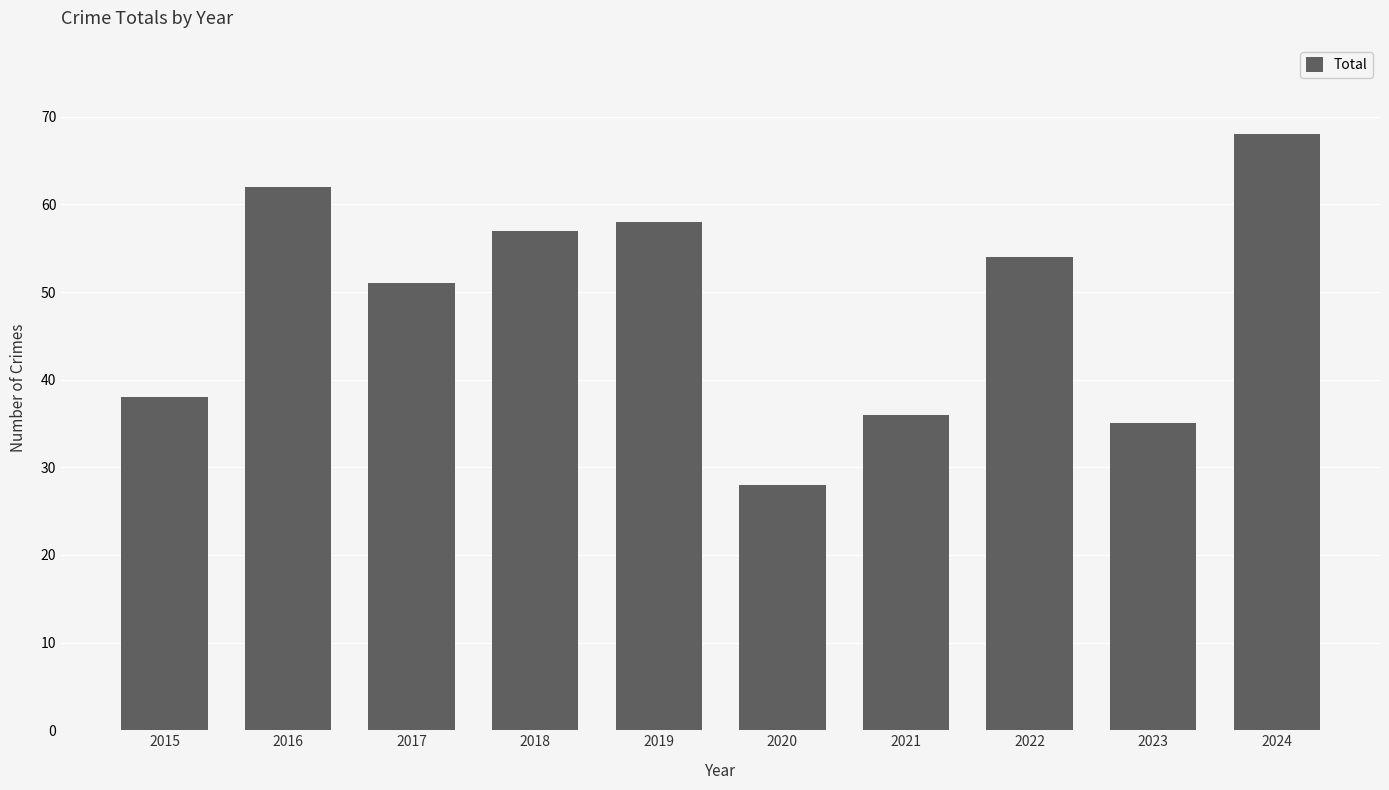

What is the greatest value displayed?

68